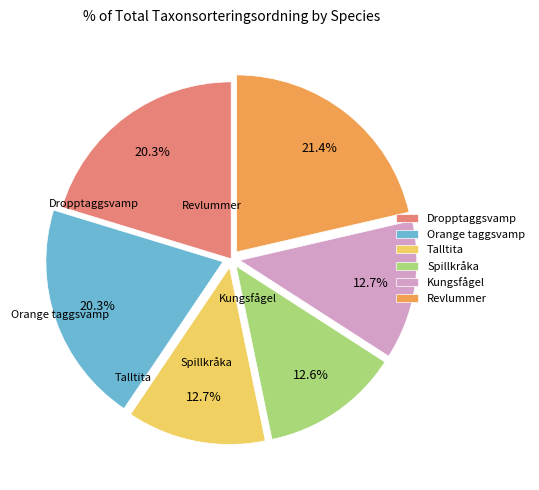

How many segments does this pie chart have?

6